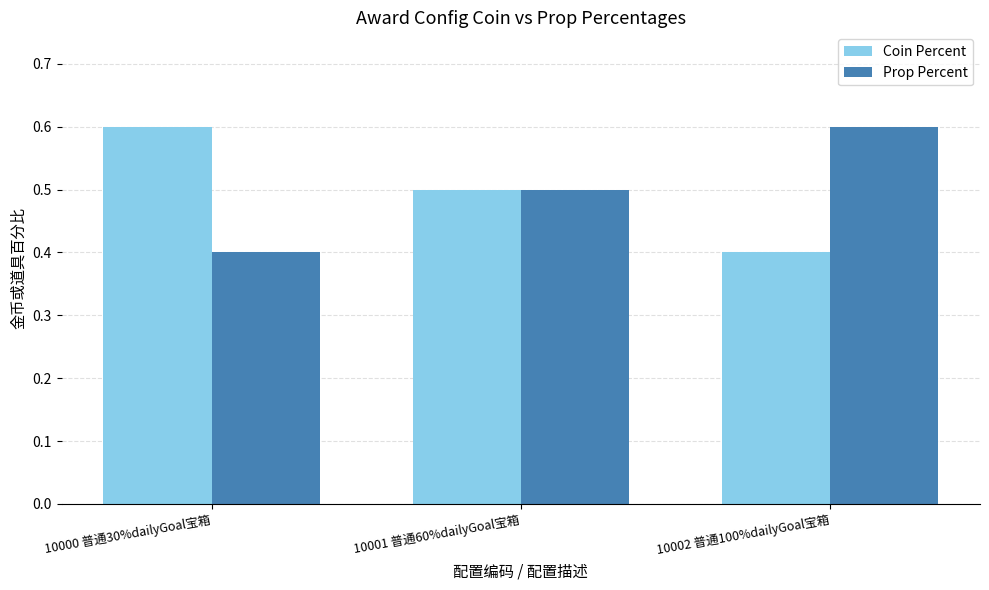

How many groups of bars are there?

3